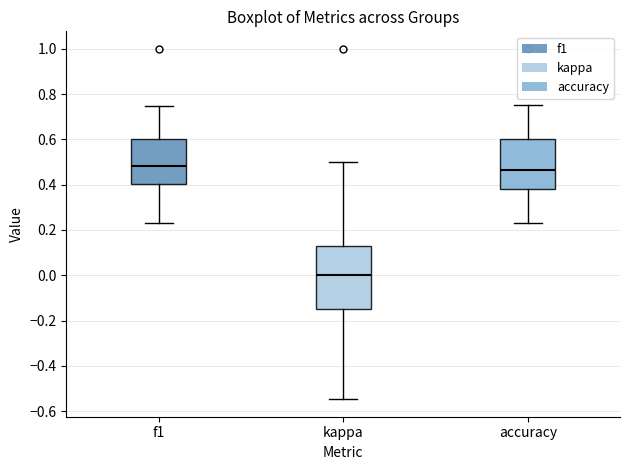

Which box is the tallest, from its lower edge to its upper edge?

kappa